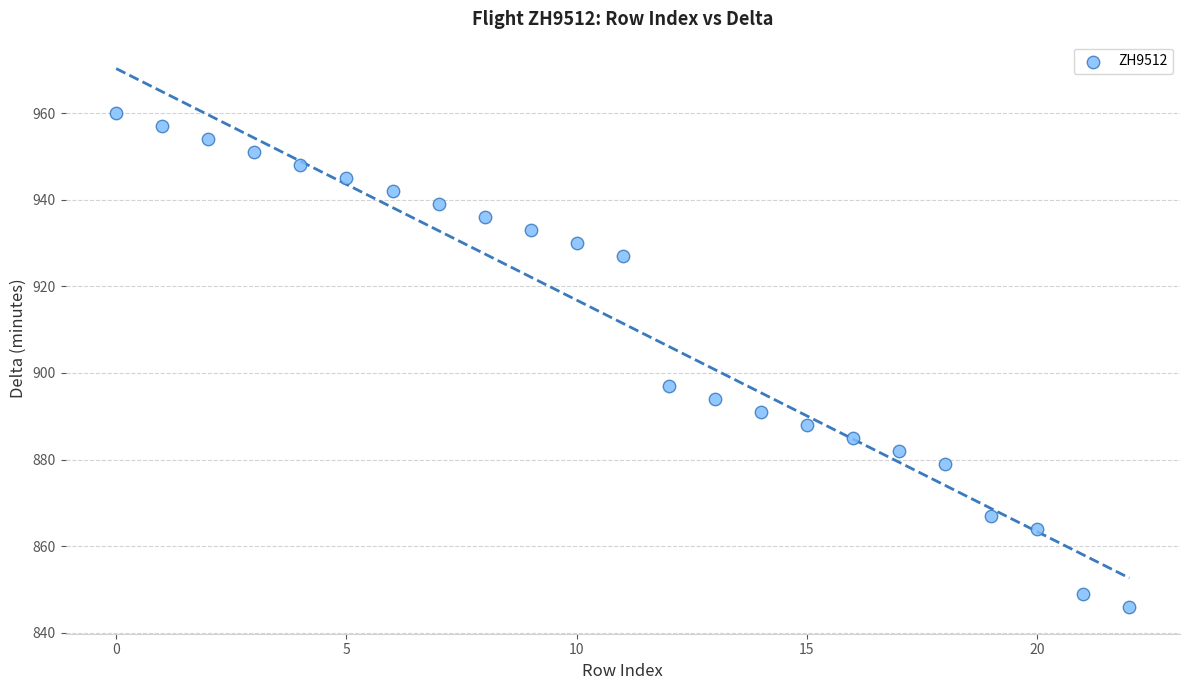

What Y value in the scatter plot is closest to 903?

897